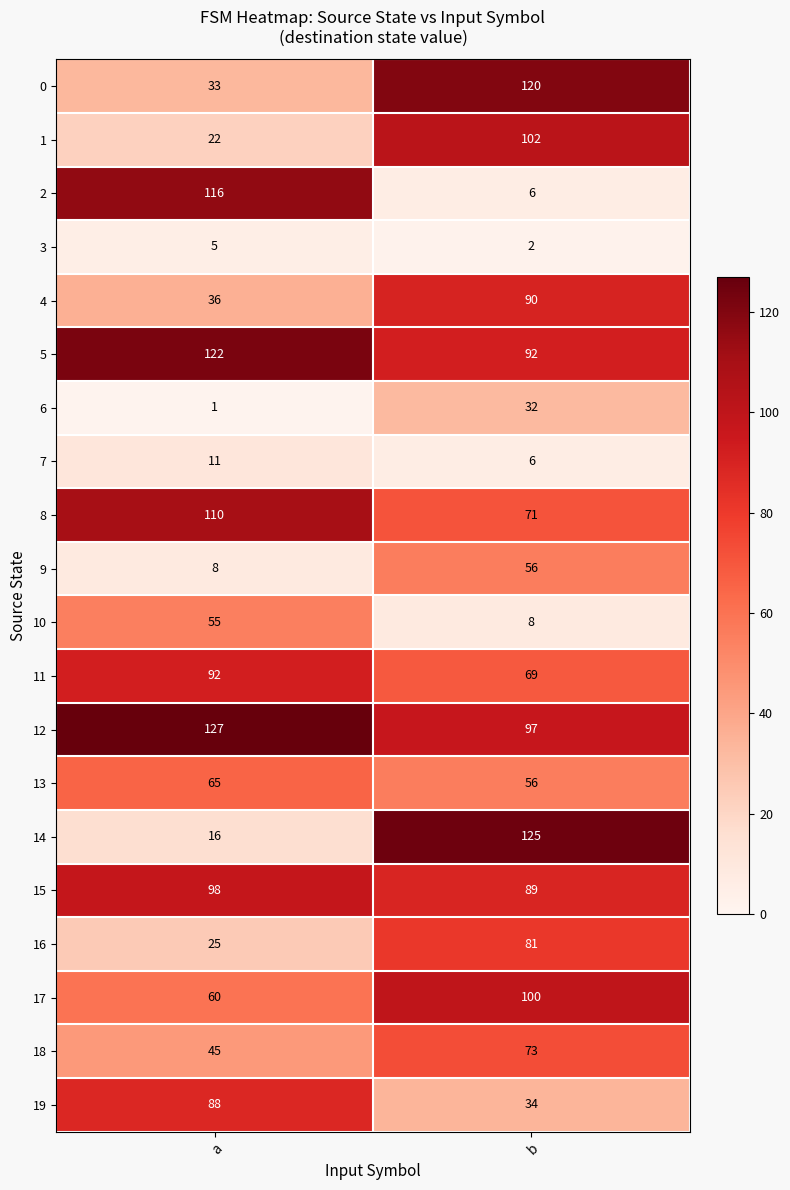

True or false: 6 has a value of 32 at b.

True